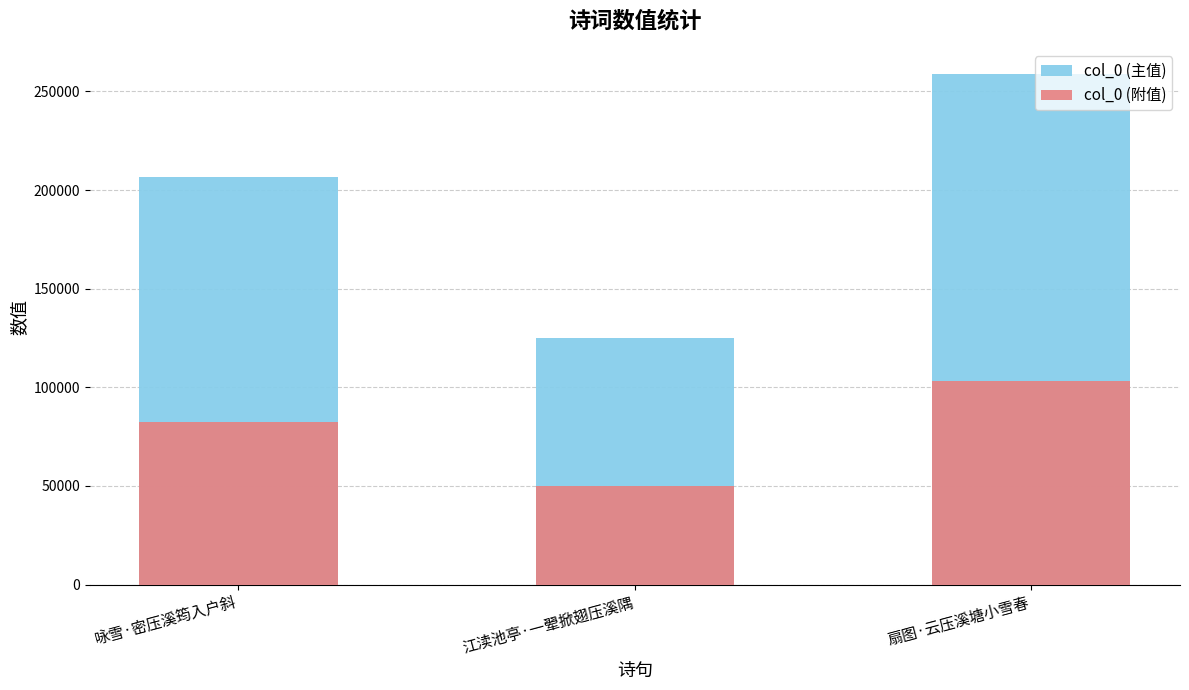

How many distinct data groups are displayed?

2